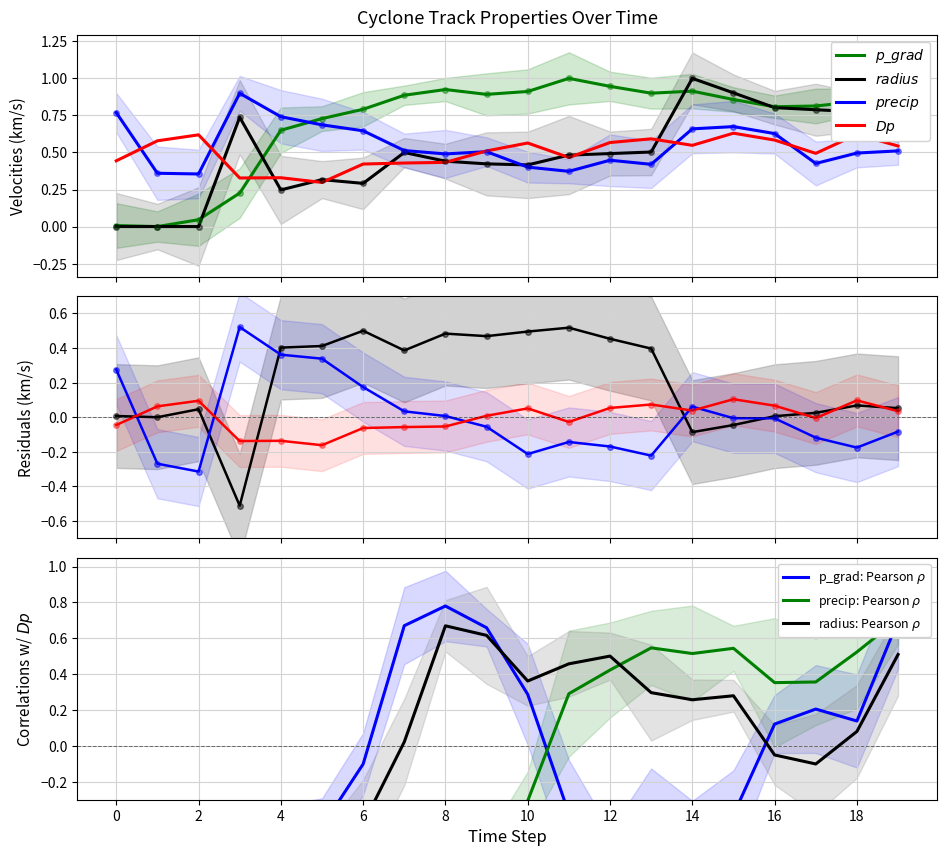

What is the difference between the highest and lowest values at area?

0.9